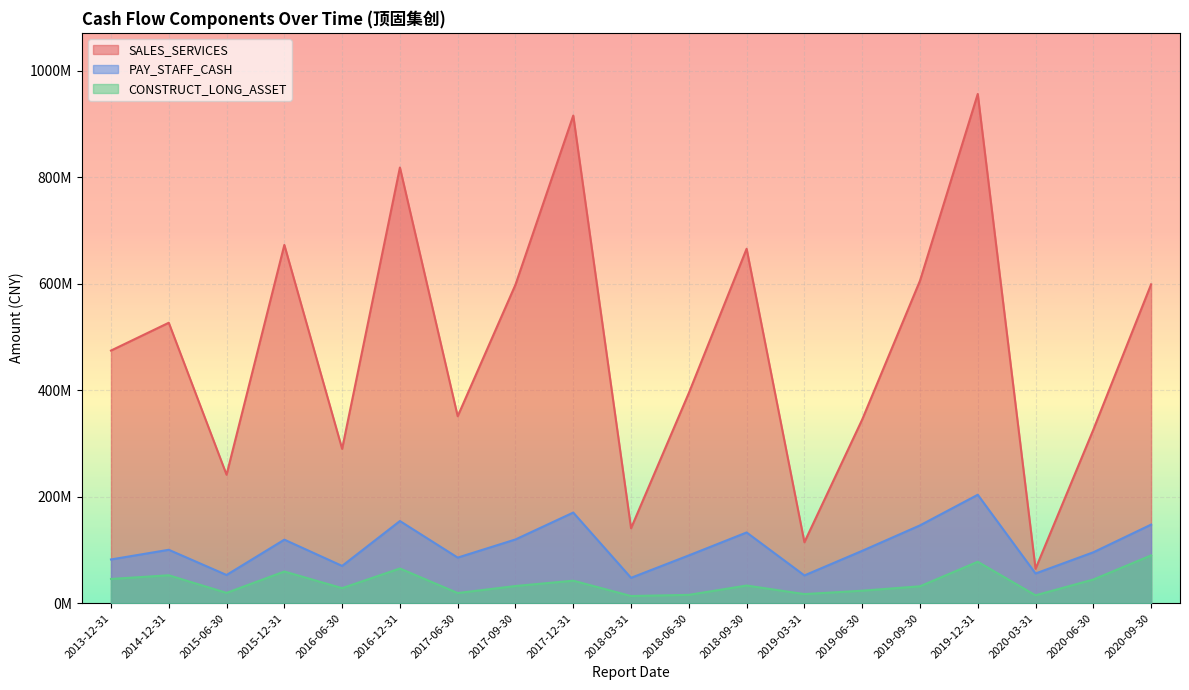

Which series has the largest total across all categories?

SALES_SERVICES